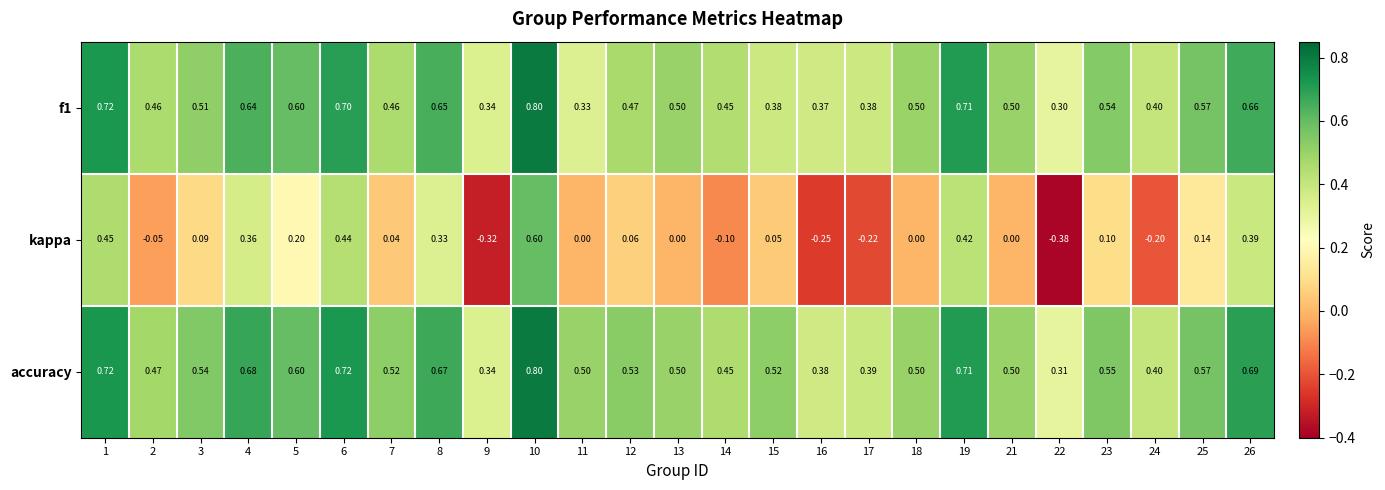

Which series has the widest spread of values?

kappa